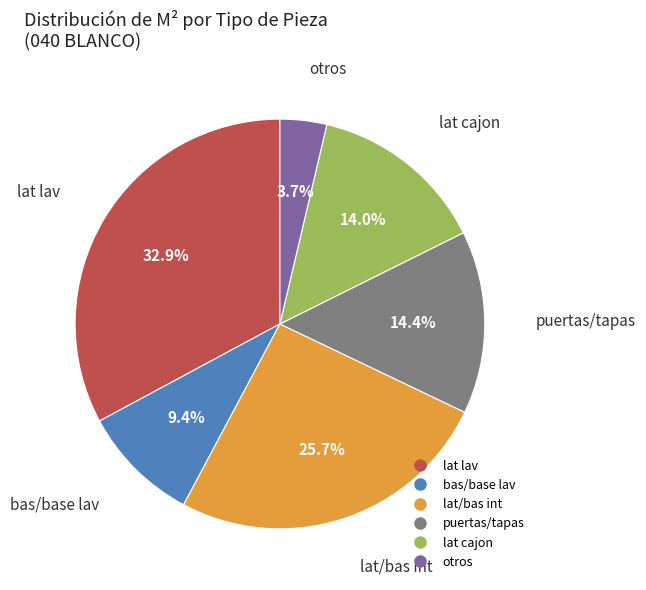

Is there a majority slice in this chart?

No